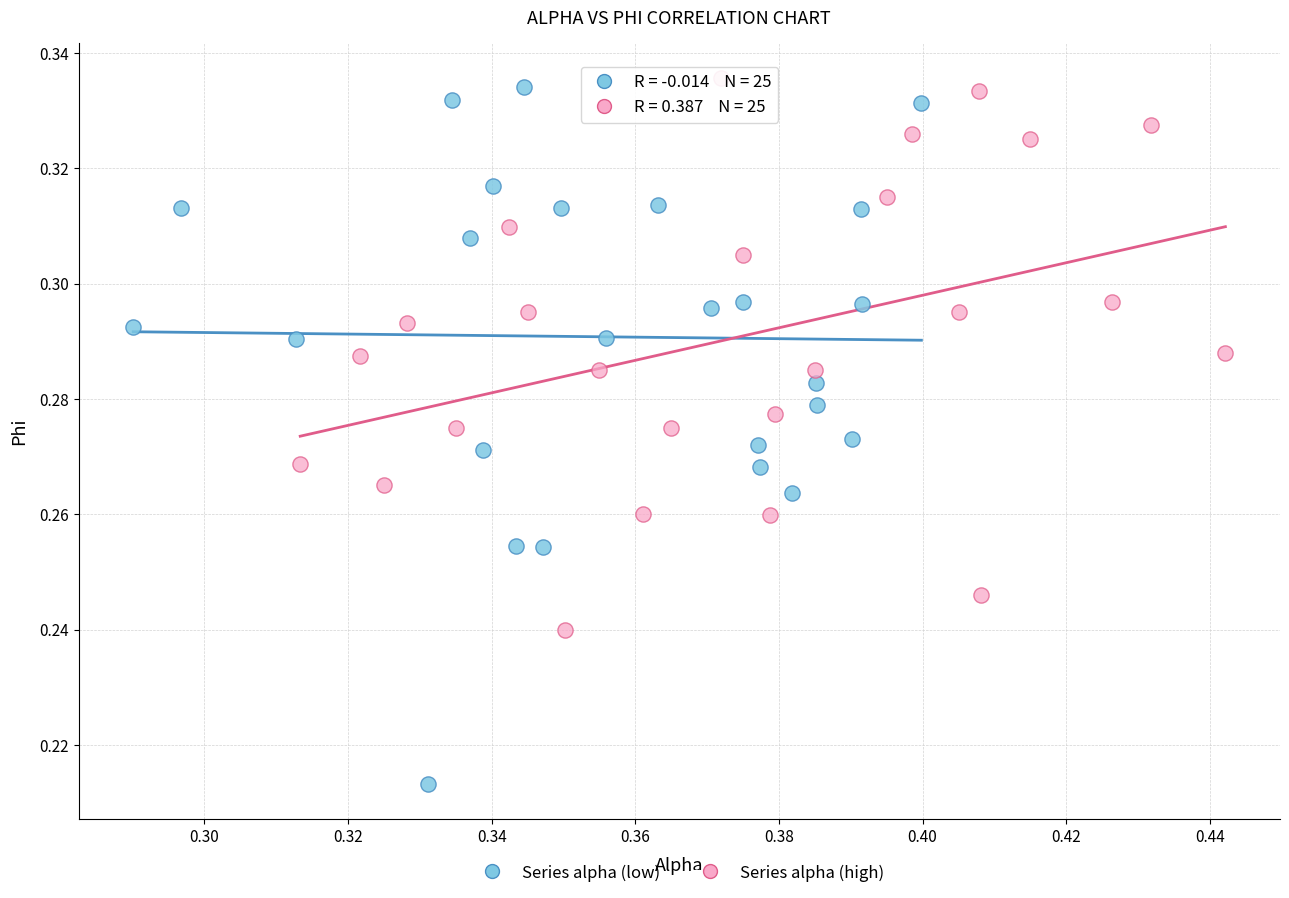

Which series has the widest spread of Y values?

Series alpha (low)